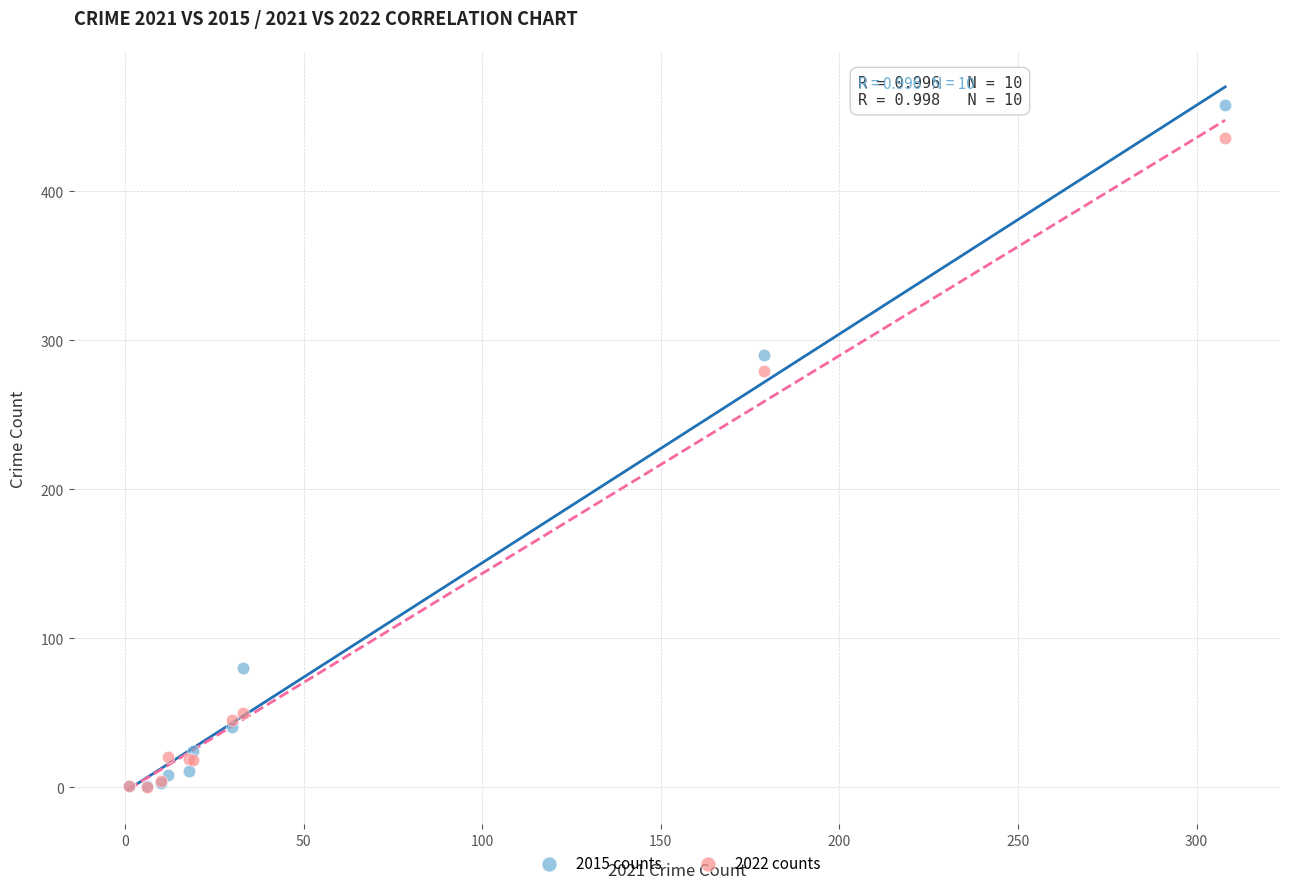

In the 2022 counts series, what Y value is closest to 218?

279